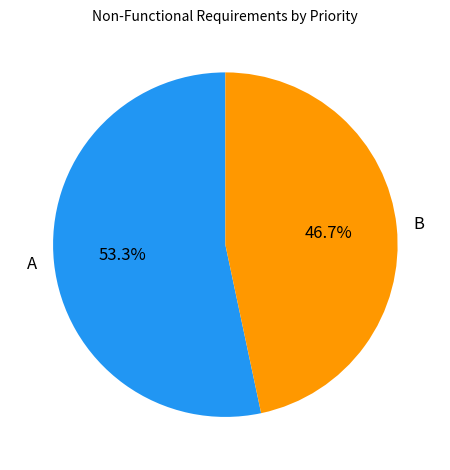

How many slices are in this pie chart?

2